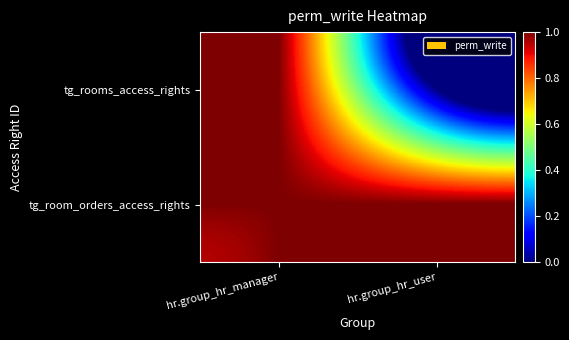

List the series in order of their overall mean, highest first.

tg_room_orders_access_rights, tg_rooms_access_rights